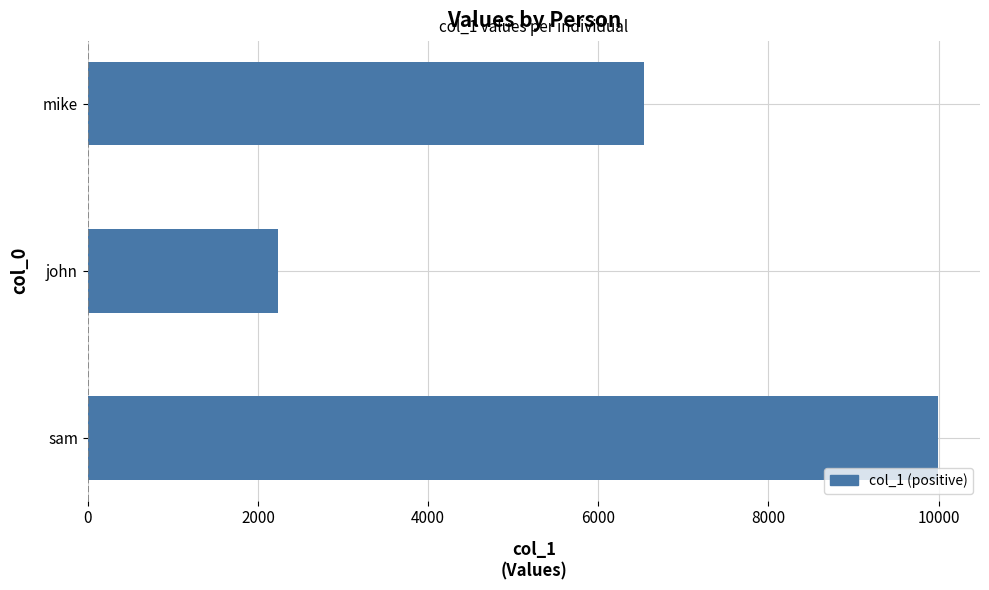

Count the number of data series in this chart.

1